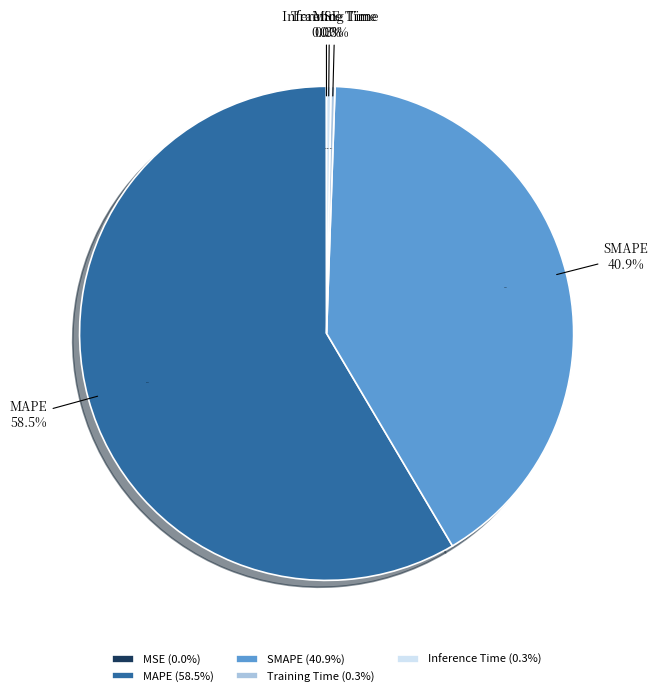

Rank the categories by value from highest to lowest.

MAPE, SMAPE, Inference Time, Training Time, MSE